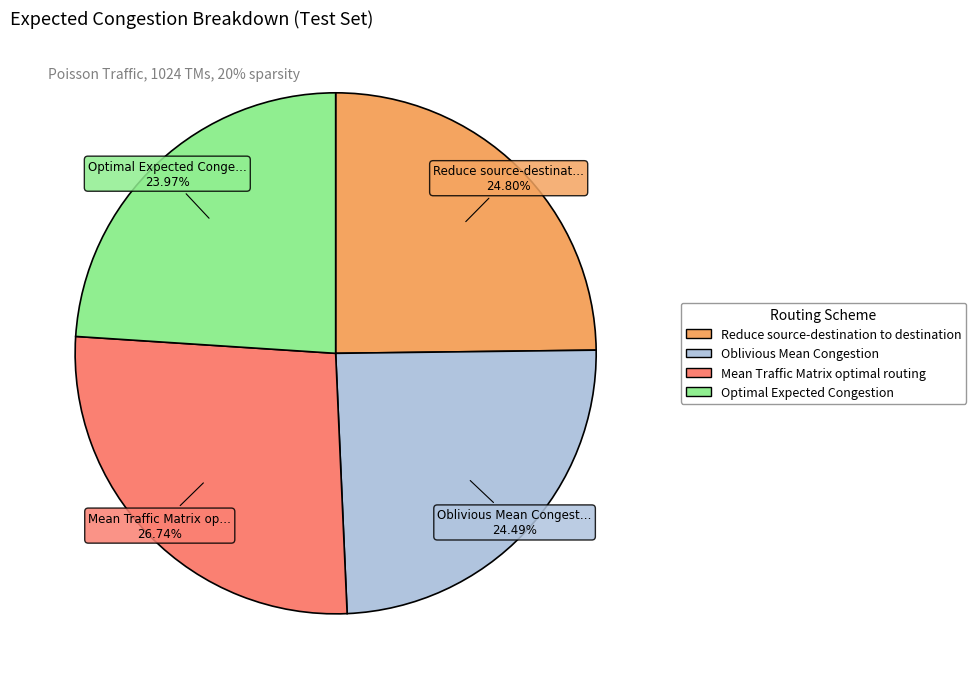

What is the ratio of the value at Mean Traffic Matrix optimal routing to the value at Reduce source-destination to destination?

1.1